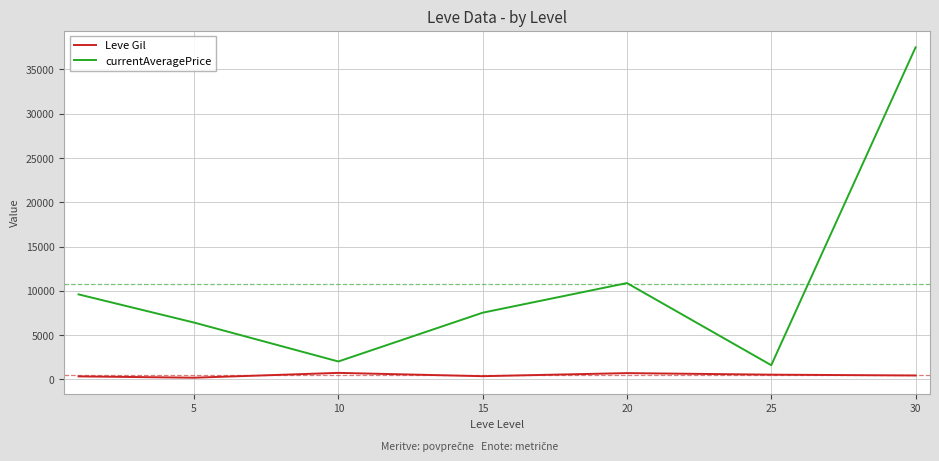

What is the highest value of the currentAveragePrice series?

37500.0